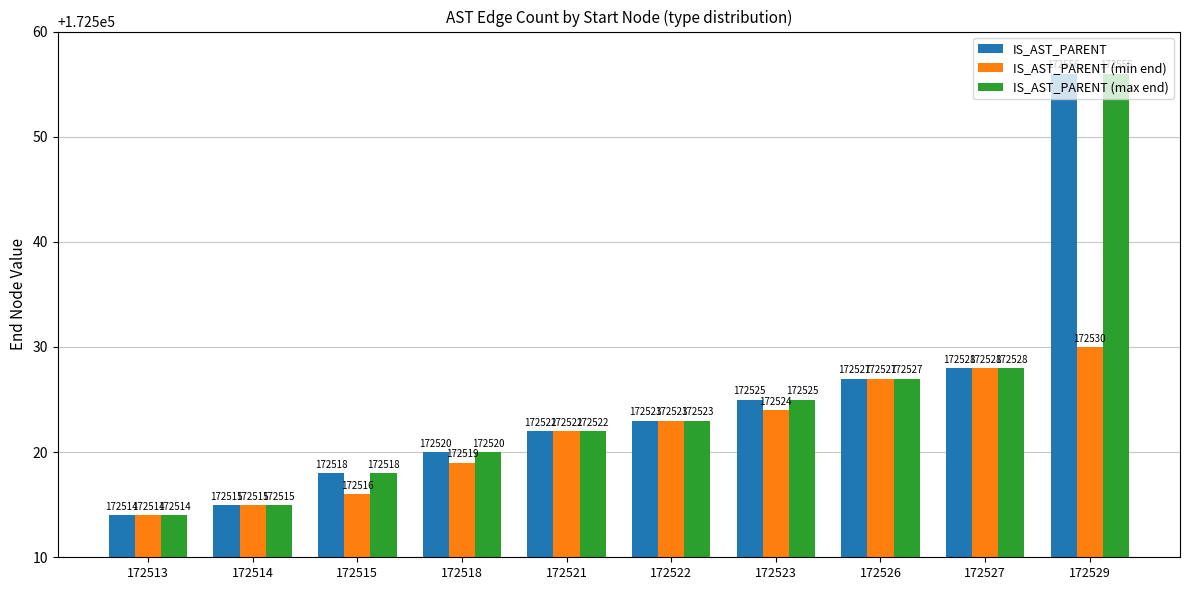

At which label does IS_AST_PARENT (max end) reach its peak?

172529